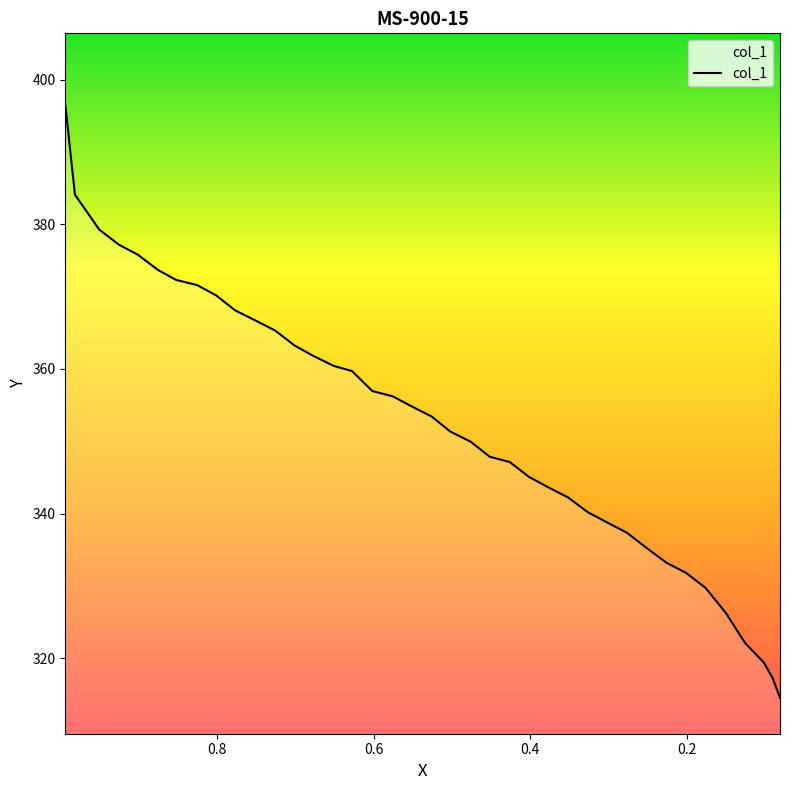

Where does the data first go above 353?

0.9937